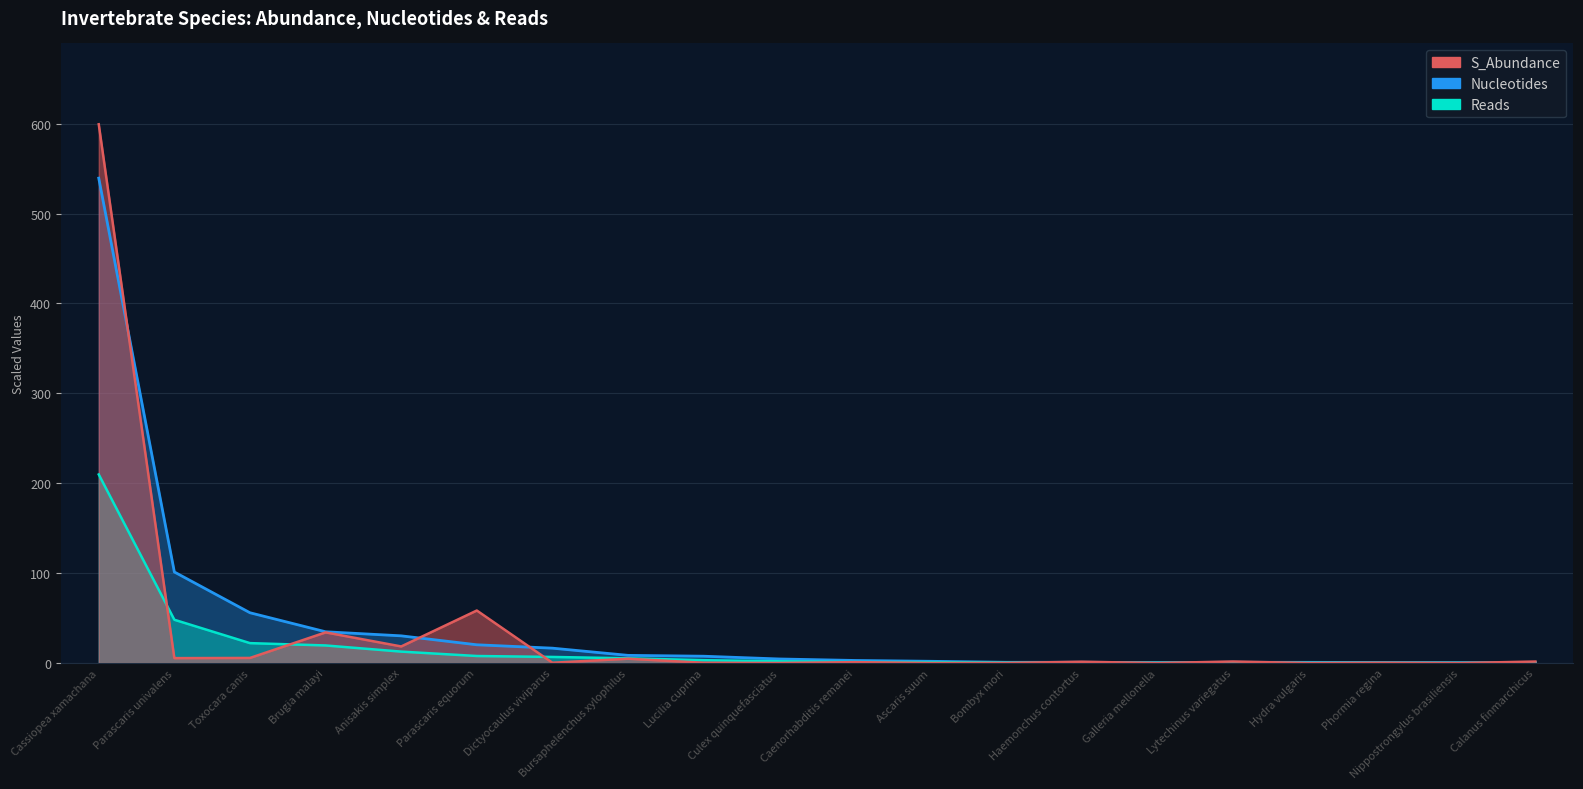

Which series has the widest spread of values?

S_Abundance